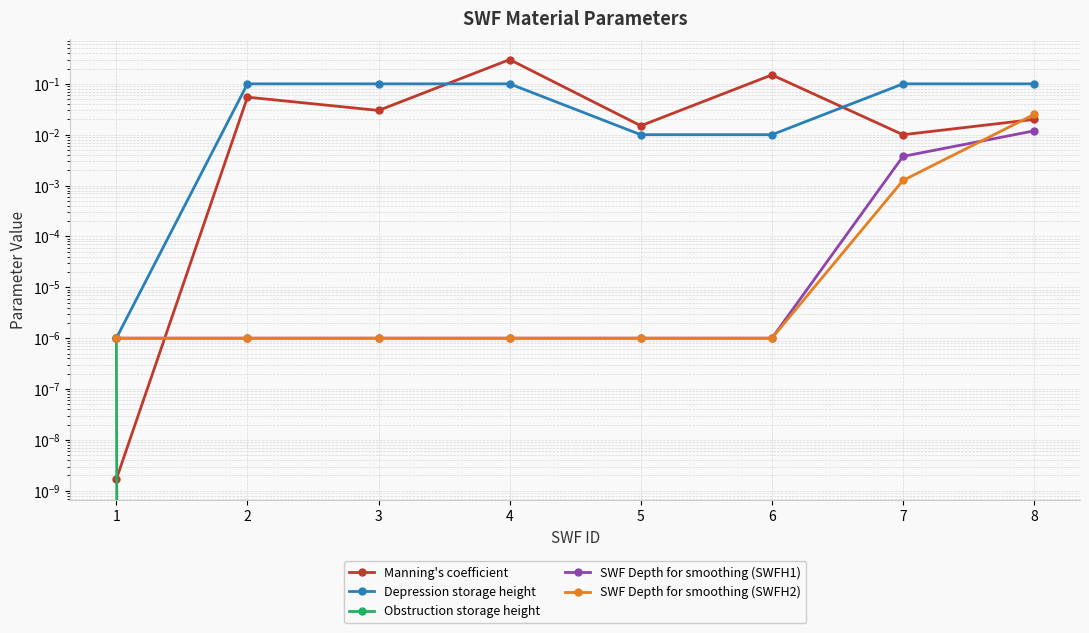

List the labels in order of SWF Depth for smoothing (SWFH1) value, largest first.

8, 7, 1, 2, 3, 4, 5, 6